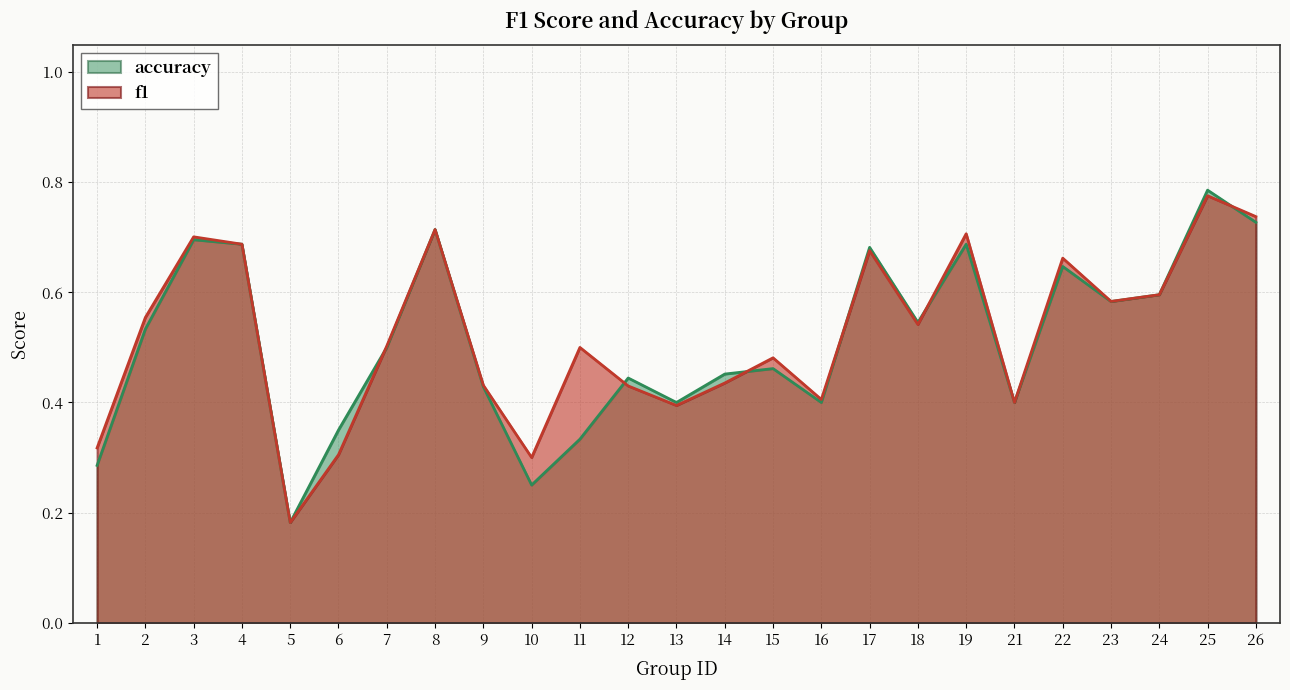

Count the number of categories in the chart.

25